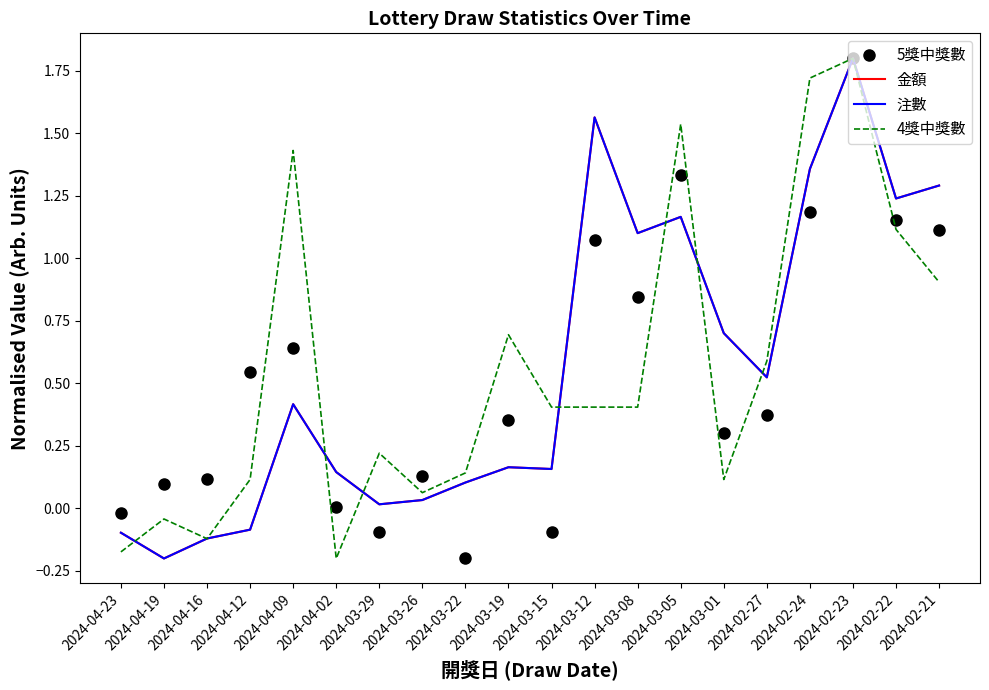

Reading right to left, extract all data points from this chart.

5獎中獎數: 2024-02-21=1.1	2024-02-22=1.2	2024-02-23=1.8	2024-02-24=1.2	2024-02-27=0.4	2024-03-01=0.3	2024-03-05=1.3	2024-03-08=0.8	2024-03-12=1.1	2024-03-15=-0.1	2024-03-19=0.4	2024-03-22=-0.2	2024-03-26=0.1	2024-03-29=-0.1	2024-04-02=0.0	2024-04-09=0.6	2024-04-12=0.5	2024-04-16=0.1	2024-04-19=0.1	2024-04-23=-0.0
金額: 2024-02-21=1.3	2024-02-22=1.2	2024-02-23=1.8	2024-02-24=1.4	2024-02-27=0.5	2024-03-01=0.7	2024-03-05=1.2	2024-03-08=1.1	2024-03-12=1.6	2024-03-15=0.2	2024-03-19=0.2	2024-03-22=0.1	2024-03-26=0.0	2024-03-29=0.0	2024-04-02=0.1	2024-04-09=0.4	2024-04-12=-0.1	2024-04-16=-0.1	2024-04-19=-0.2	2024-04-23=-0.1
注數: 2024-02-21=1.3	2024-02-22=1.2	2024-02-23=1.8	2024-02-24=1.4	2024-02-27=0.5	2024-03-01=0.7	2024-03-05=1.2	2024-03-08=1.1	2024-03-12=1.6	2024-03-15=0.2	2024-03-19=0.2	2024-03-22=0.1	2024-03-26=0.0	2024-03-29=0.0	2024-04-02=0.1	2024-04-09=0.4	2024-04-12=-0.1	2024-04-16=-0.1	2024-04-19=-0.2	2024-04-23=-0.1
4獎中獎數: 2024-02-21=0.9	2024-02-22=1.1	2024-02-23=1.8	2024-02-24=1.7	2024-02-27=0.6	2024-03-01=0.1	2024-03-05=1.5	2024-03-08=0.4	2024-03-12=0.4	2024-03-15=0.4	2024-03-19=0.7	2024-03-22=0.1	2024-03-26=0.1	2024-03-29=0.2	2024-04-02=-0.2	2024-04-09=1.4	2024-04-12=0.1	2024-04-16=-0.1	2024-04-19=-0.0	2024-04-23=-0.2